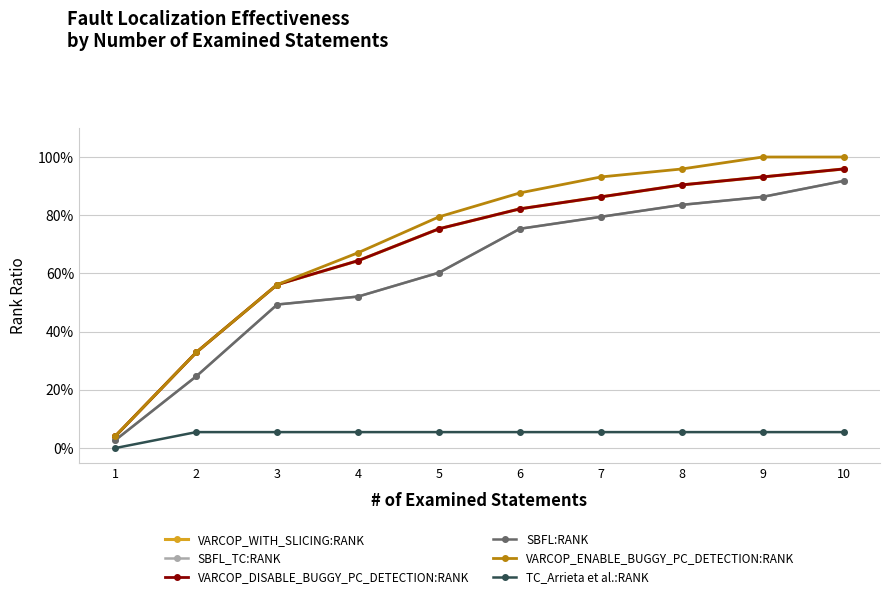

Does the chart have visible grid lines?

Yes